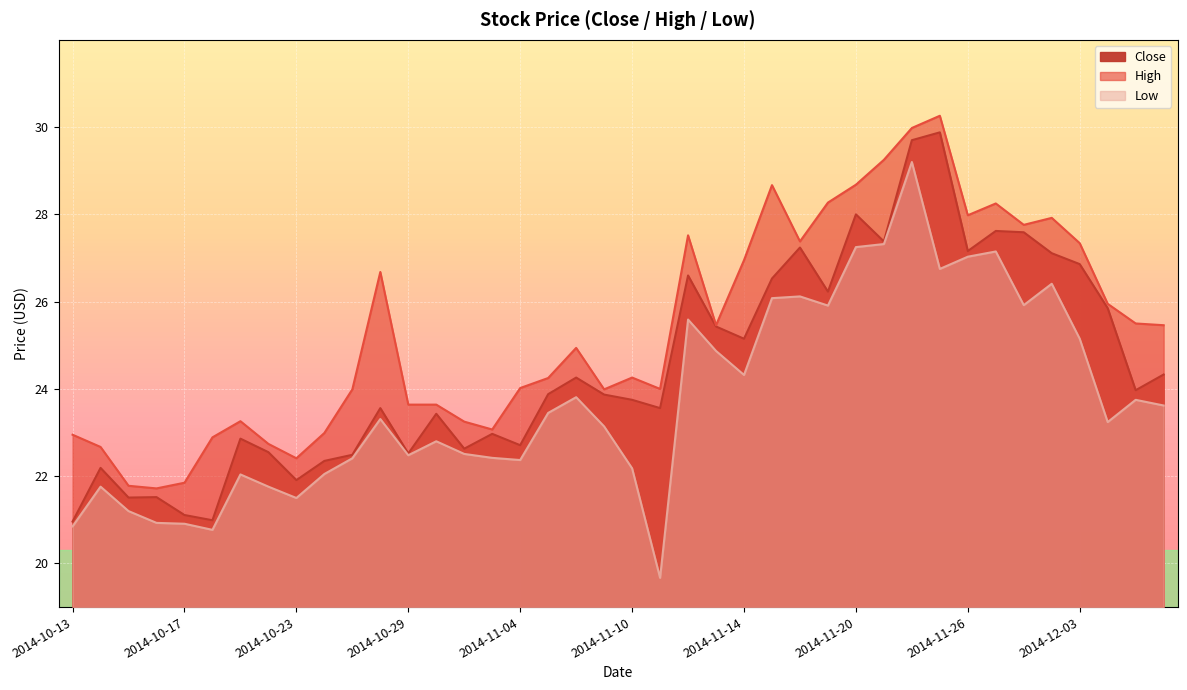

The value of High at 2014-12-04 is 5.7. True or false?

False